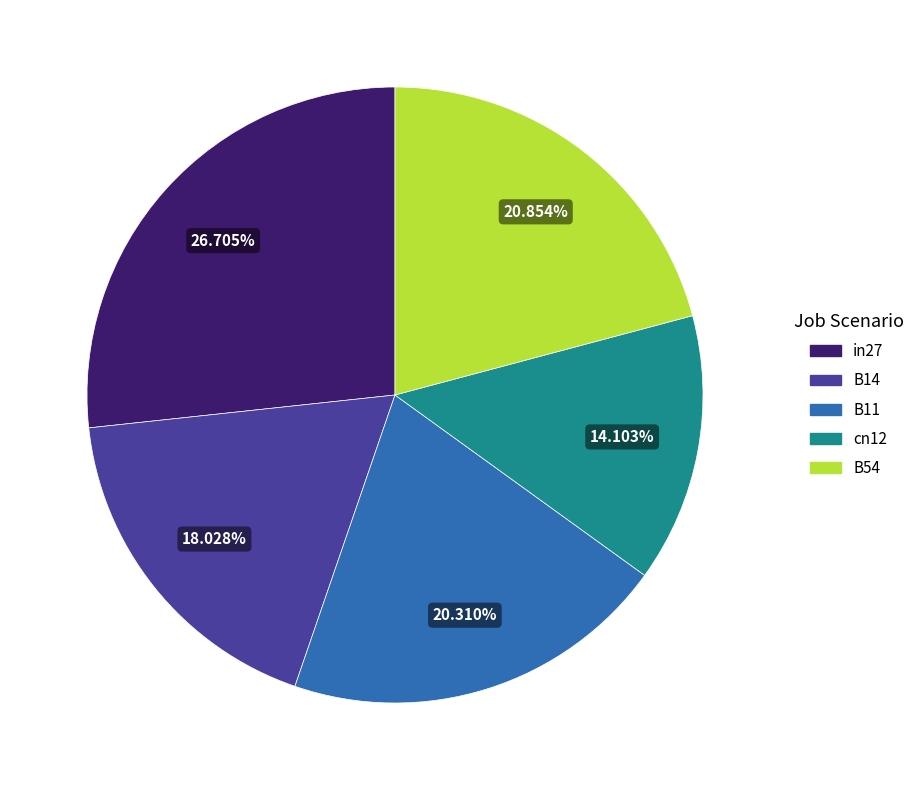

Count the number of slices in the pie.

5